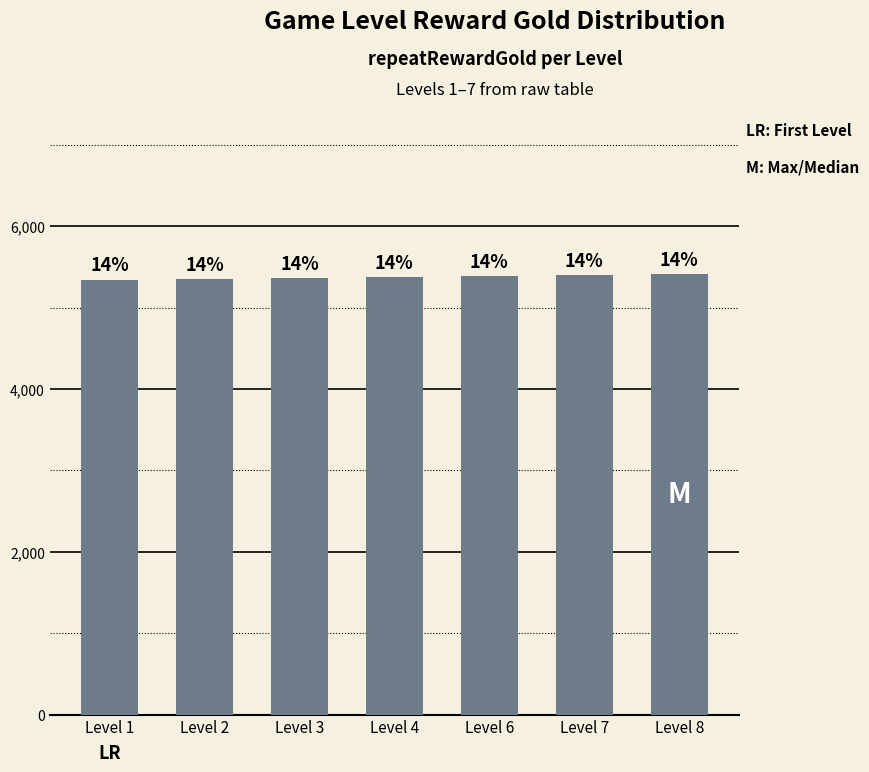

The value at Level 7 is 5400. True or false?

True